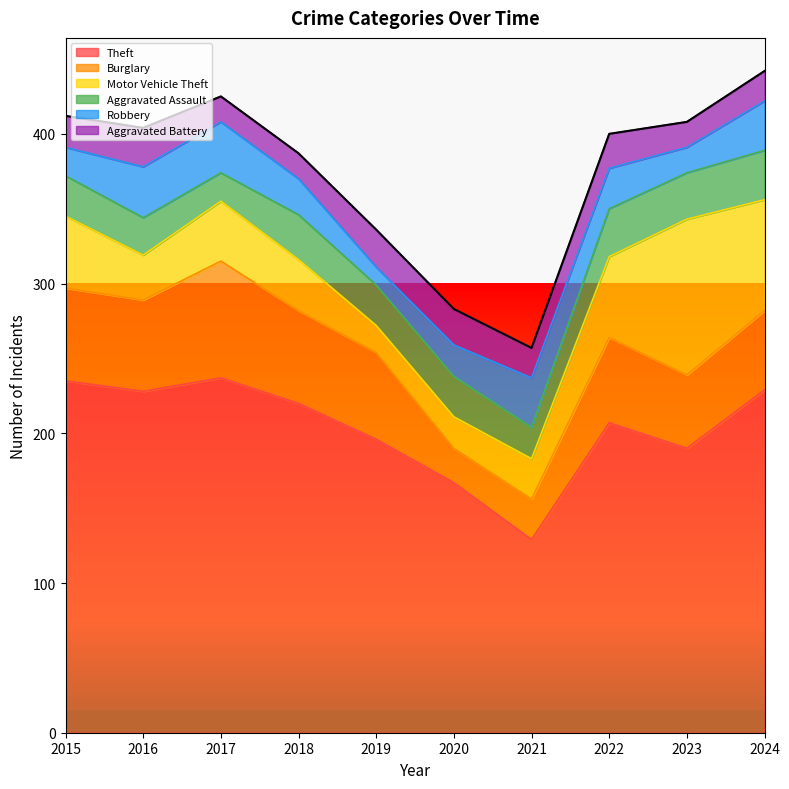

How many interior local valleys does the Motor Vehicle Theft series have?

2